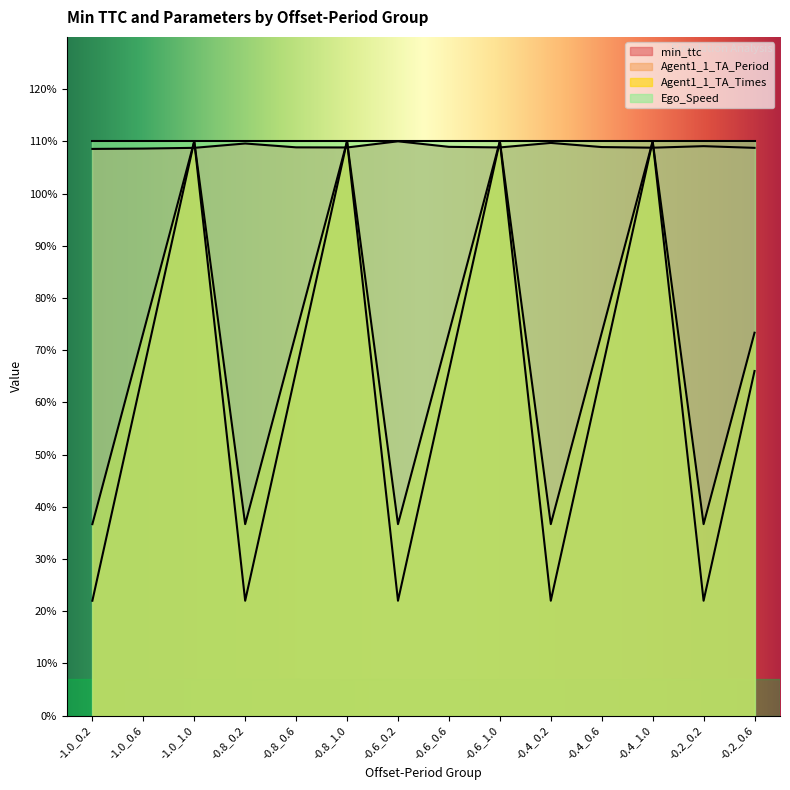

What is the difference between the maximum and minimum values in the Agent1_1_TA_Times series?

0.9